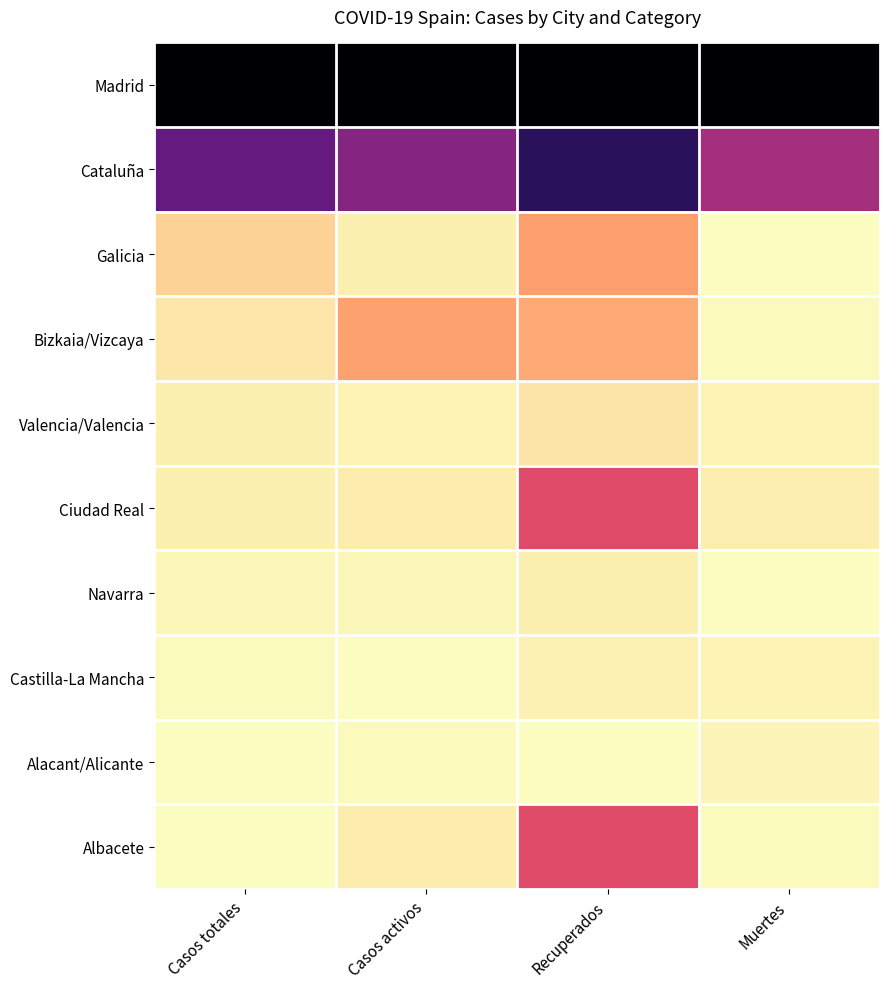

Reading right to left, extract all data points from this chart.

Madrid: Muertes=1.0	Recuperados=1.0	Casos activos=1.0	Casos totales=1.0
Cataluña: Muertes=0.5	Recuperados=0.8	Casos activos=0.6	Casos totales=0.7
Galicia: Muertes=0.0	Recuperados=0.2	Casos activos=0.0	Casos totales=0.1
Bizkaia/Vizcaya: Muertes=0.0	Recuperados=0.2	Casos activos=0.2	Casos totales=0.0
Valencia/Valencia: Muertes=0.0	Recuperados=0.1	Casos activos=0.0	Casos totales=0.0
Ciudad Real: Muertes=0.0	Recuperados=0.4	Casos activos=0.0	Casos totales=0.0
Navarra: Muertes=0.0	Recuperados=0.0	Casos activos=0.0	Casos totales=0.0
Castilla-La Mancha: Muertes=0.0	Recuperados=0.0	Casos activos=0.0	Casos totales=0.0
Alacant/Alicante: Muertes=0.0	Recuperados=0.0	Casos activos=0.0	Casos totales=0.0
Albacete: Muertes=0.0	Recuperados=0.4	Casos activos=0.0	Casos totales=0.0